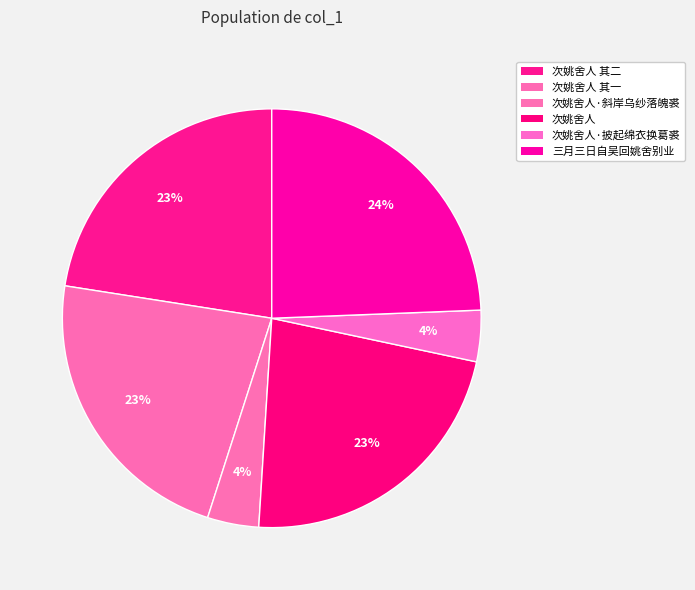

What is the ratio of the value at 次姚舍人·斜岸乌纱落魄裘 to the value at 次姚舍人 其一?

0.2